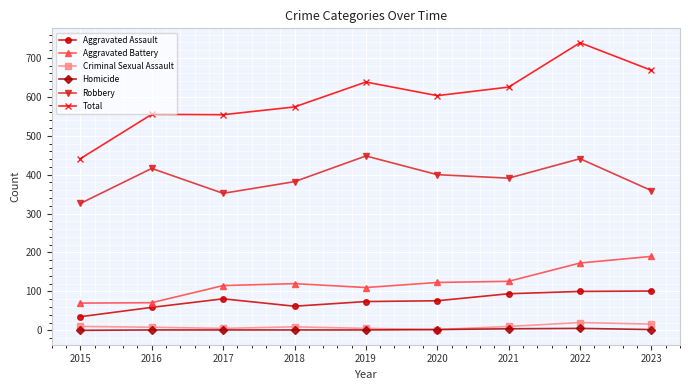

At which category is the sum across all series the highest?

2022